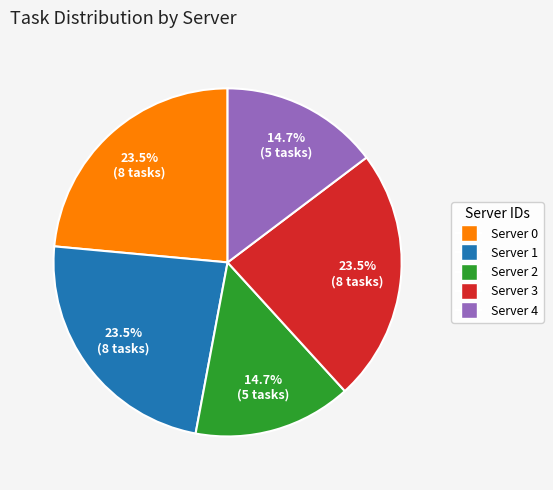

Is it true that Server 0 is 35% of the pie?

False